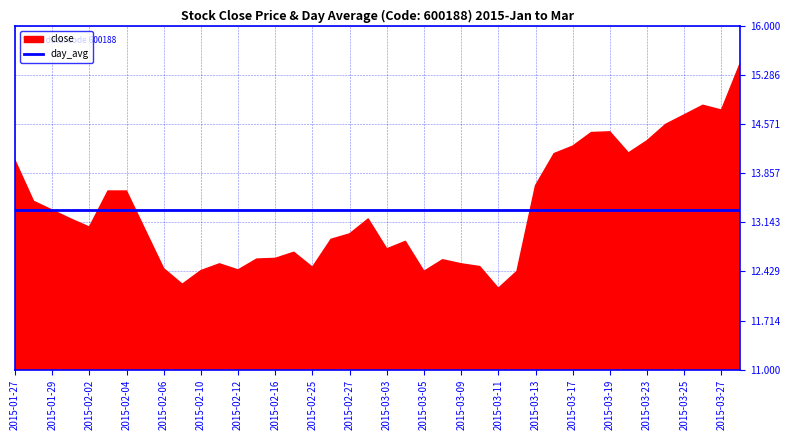

What is the value of the close point at the 4th from the left?

13.2